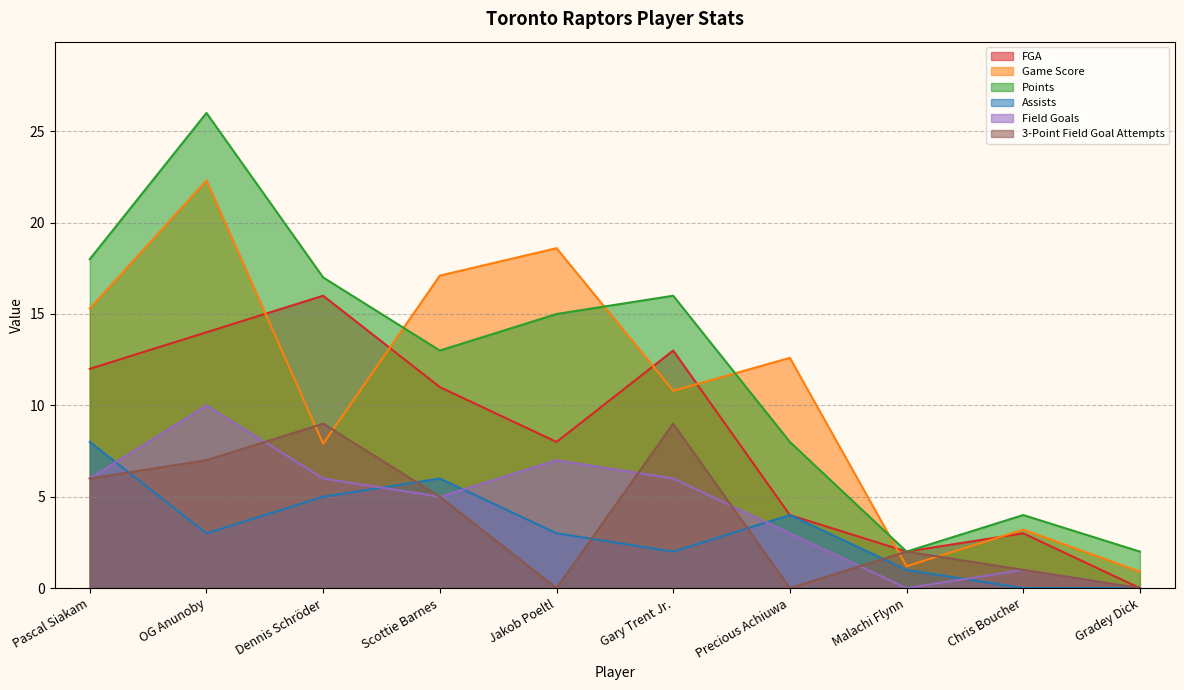

How many interior local valleys does the Field Goals series have?

2